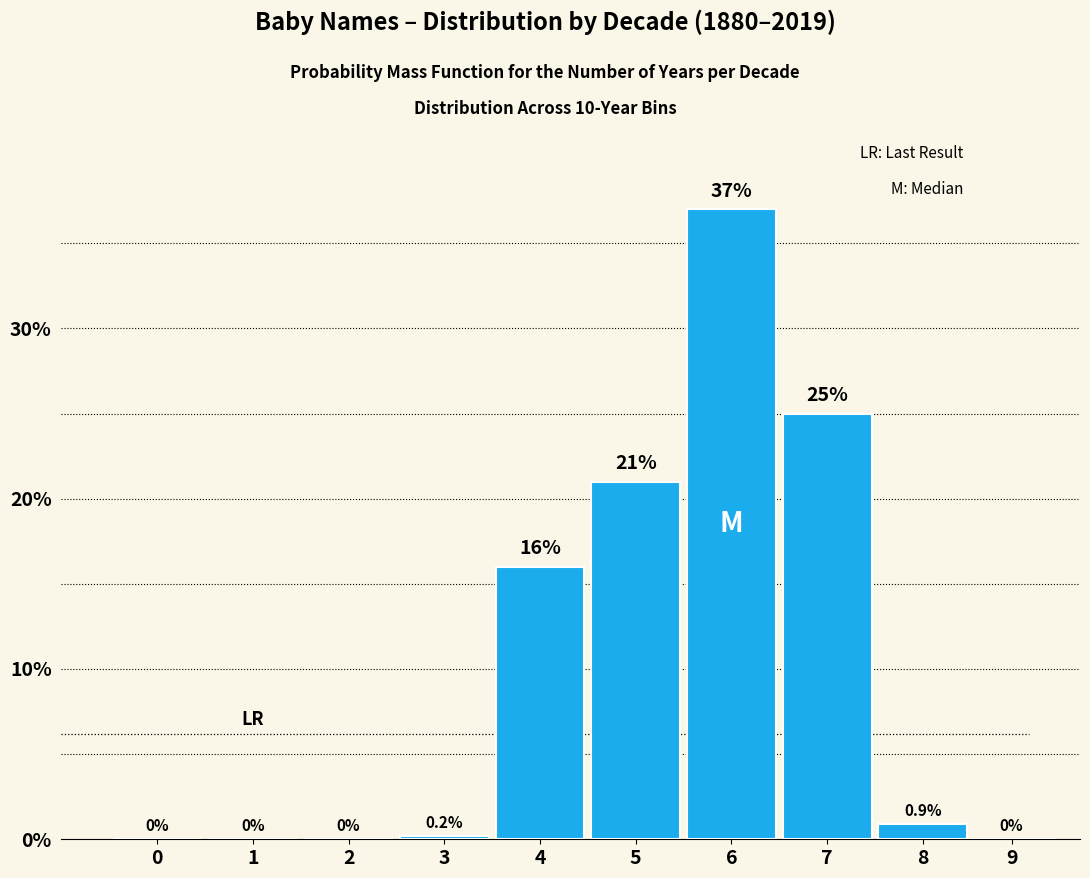

Reading left to right, list all the values displayed in this chart.

0=0.0	1=0.0	2=0.0	3=0.2	4=16.0	5=21.0	6=37.0	7=25.0	8=0.9	9=0.0